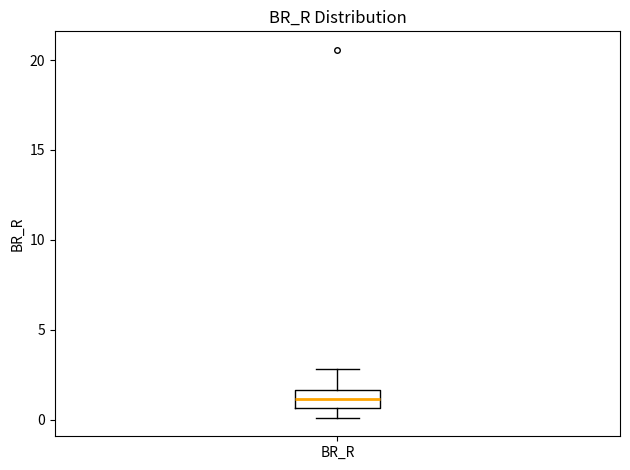

Transcribe this box plot: give where the median line is, the range the box spans, and where the two whiskers end, as read against the y-axis. The values are not printed on the chart, so give them approximately, as read against the axis.

median 1.0, box 0.5 to 1.5, whiskers 0.0 to 3.0